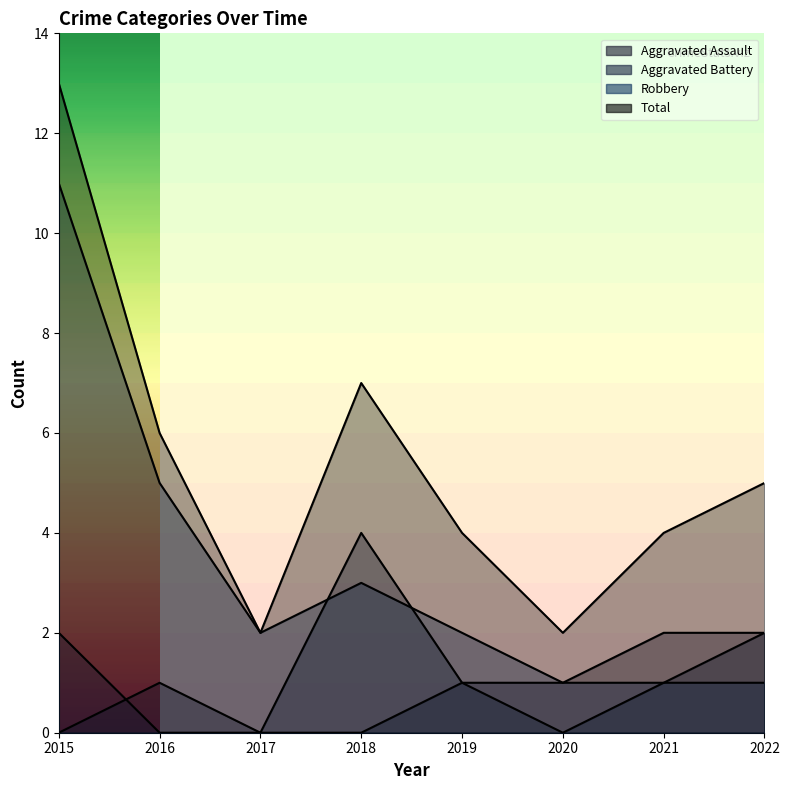

Rank the series by their maximum value, from highest to lowest.

Total, Robbery, Aggravated Battery, Aggravated Assault